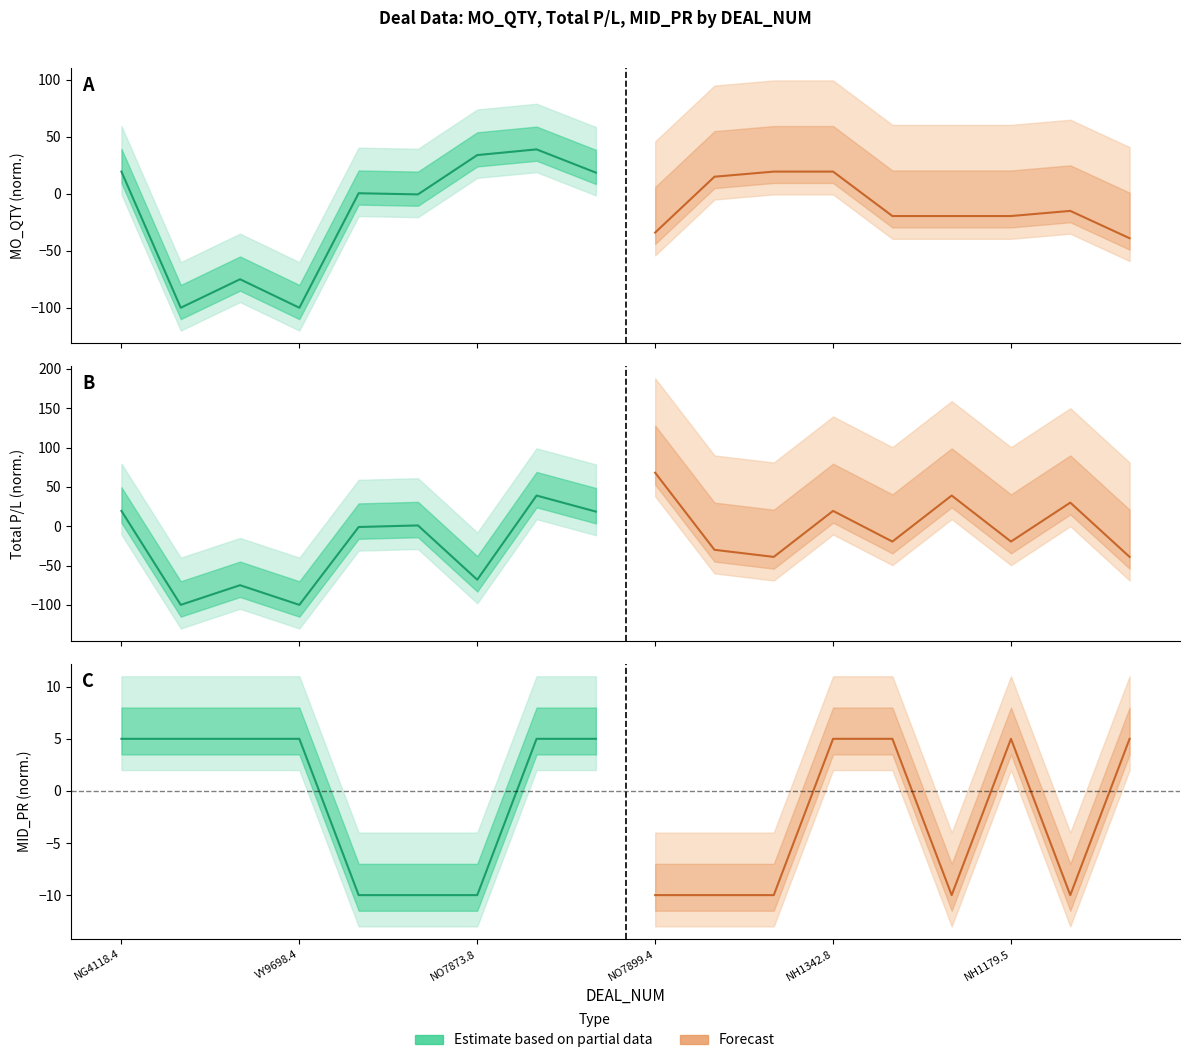

Count the Forecast values in the range -10 to 5.

9